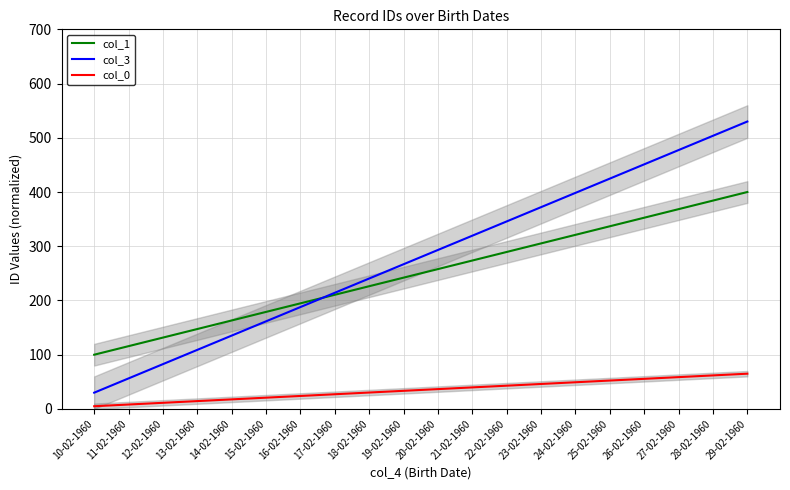

What is the value of the col_3 point at the 3rd from the left?

82.6